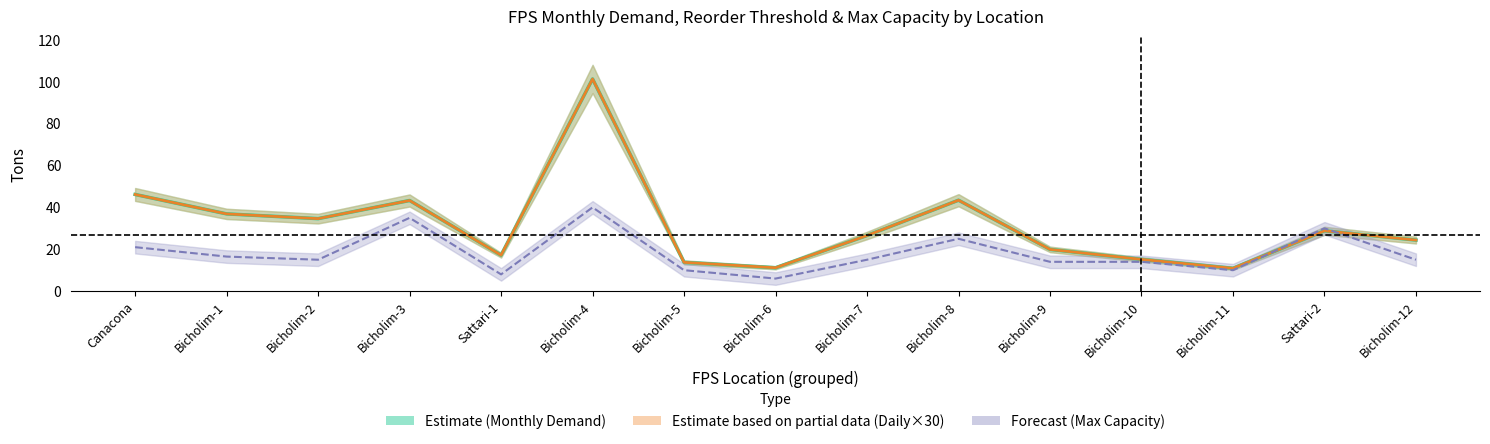

Between which two adjacent categories do Daily Demand ×30 and Max Capacity first intersect?

Bicholim-11 and Sattari-2